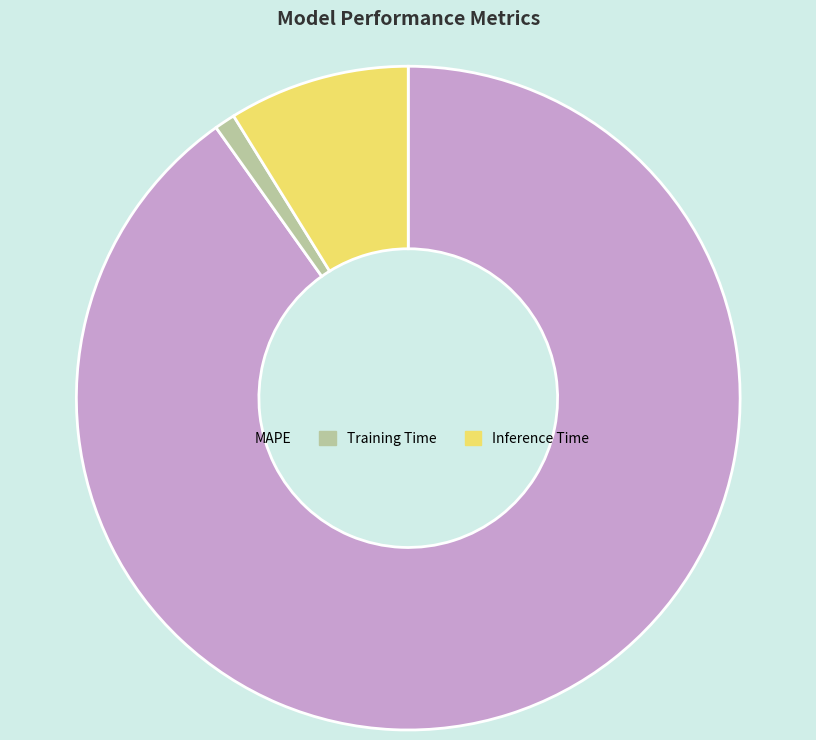

What is the majority slice?

MAPE